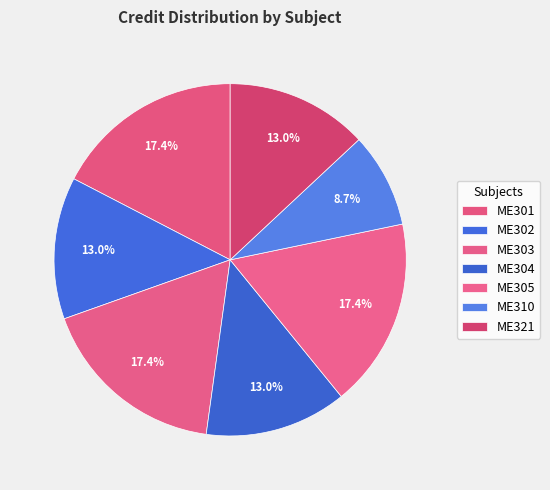

How many slices are in this pie chart?

7